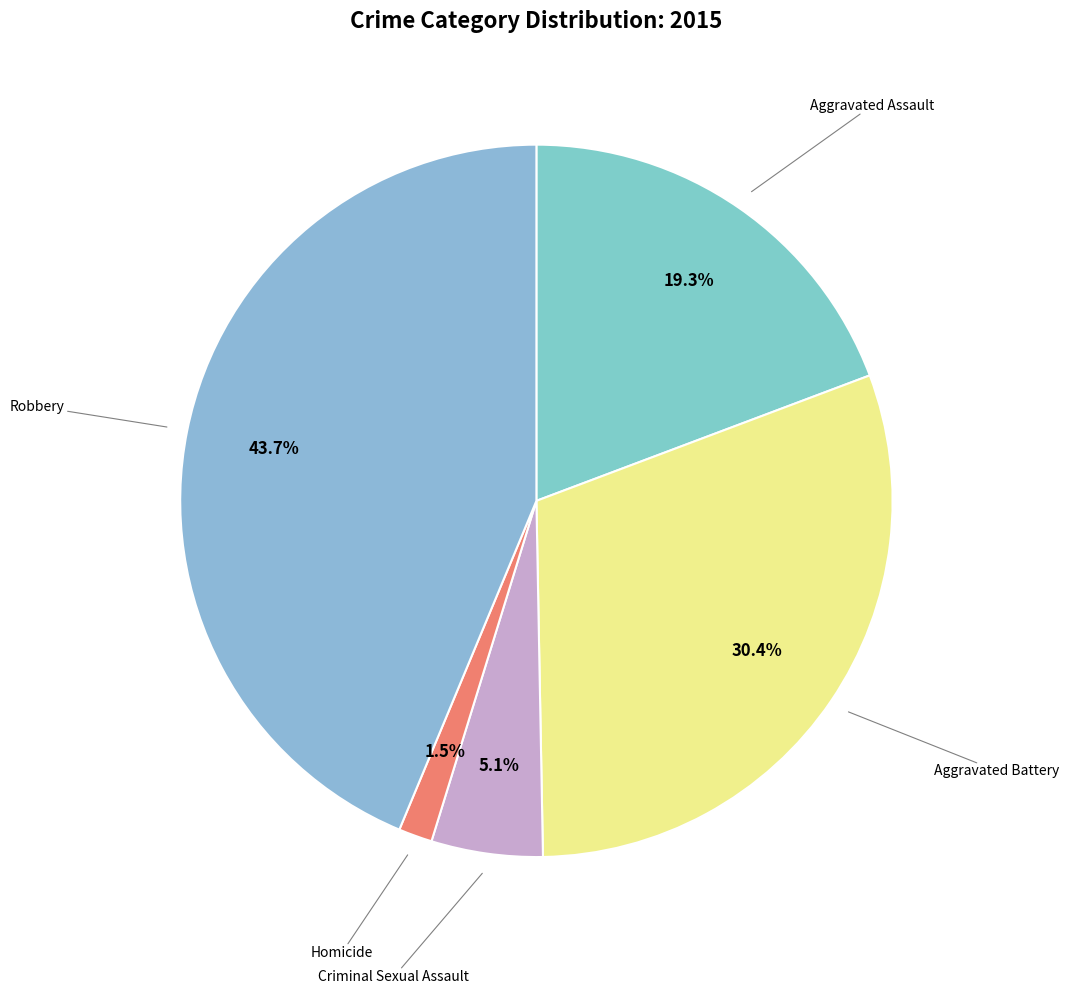

Which category has the biggest portion of the pie?

Robbery